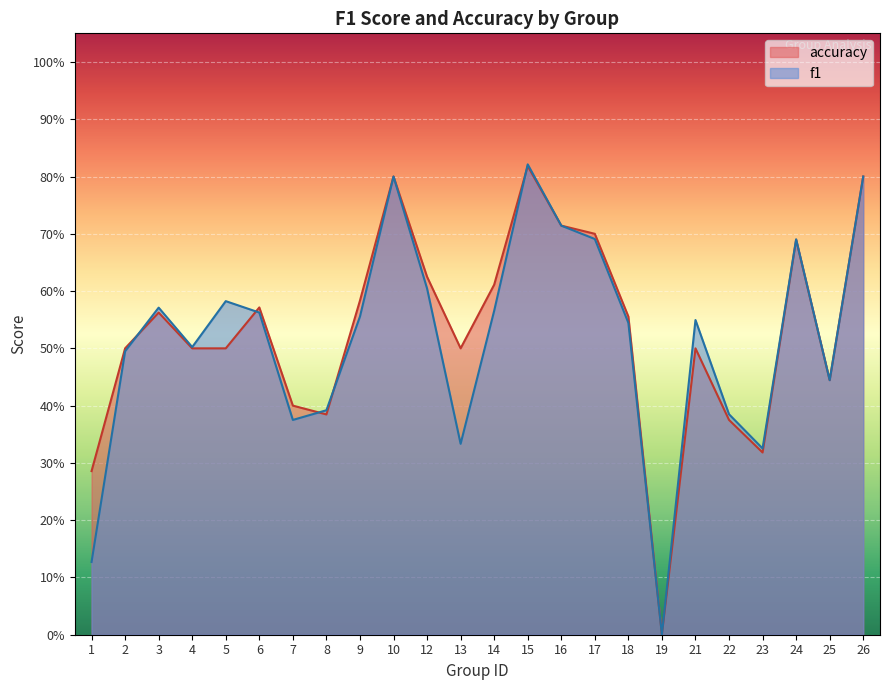

Reading left to right, extract all data points from this chart.

f1: 1=0.1	2=0.5	3=0.6	4=0.5	5=0.6	6=0.6	7=0.4	8=0.4	9=0.6	10=0.8	12=0.6	13=0.3	14=0.6	15=0.8	16=0.7	17=0.7	18=0.5	19=0.0	21=0.5	22=0.4	23=0.3	24=0.7	25=0.4	26=0.8
accuracy: 1=0.3	2=0.5	3=0.6	4=0.5	5=0.5	6=0.6	7=0.4	8=0.4	9=0.6	10=0.8	12=0.6	13=0.5	14=0.6	15=0.8	16=0.7	17=0.7	18=0.6	19=0.0	21=0.5	22=0.4	23=0.3	24=0.7	25=0.4	26=0.8